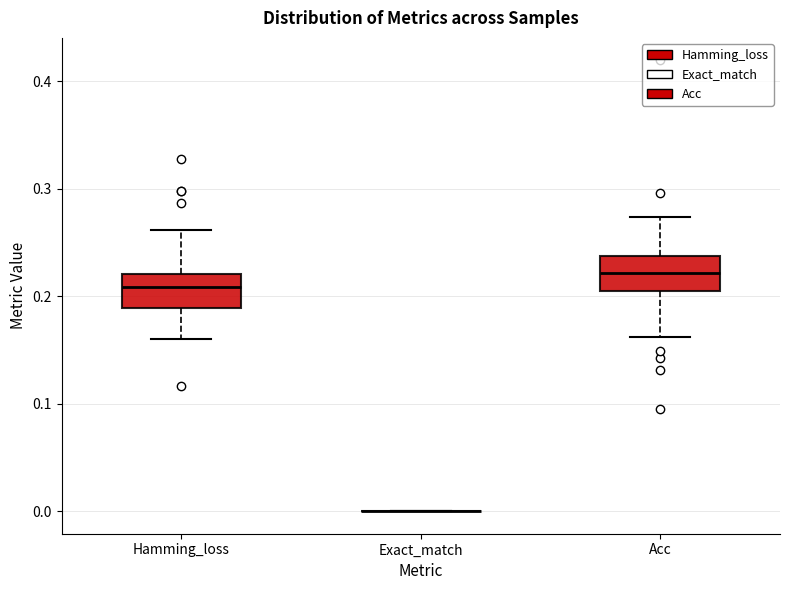

Where does the median line of the box for Hamming_loss sit on the y-axis? The values are not printed on the chart, so give them approximately, as read against the axis.

0.21